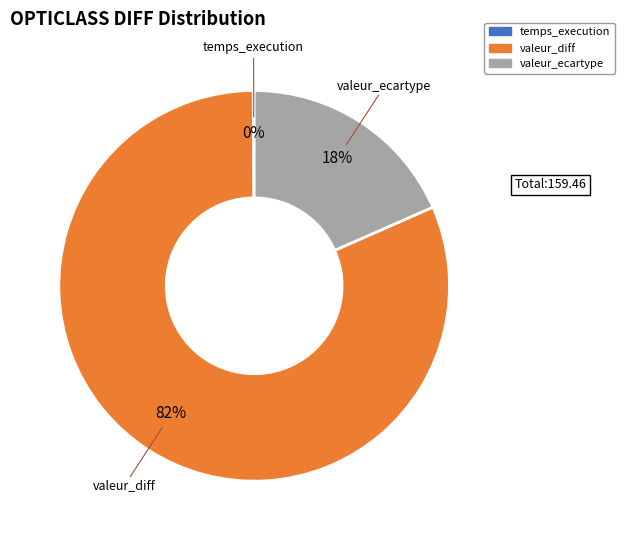

To the nearest percent, what percentage of the pie is valeur_ecartype?

18%